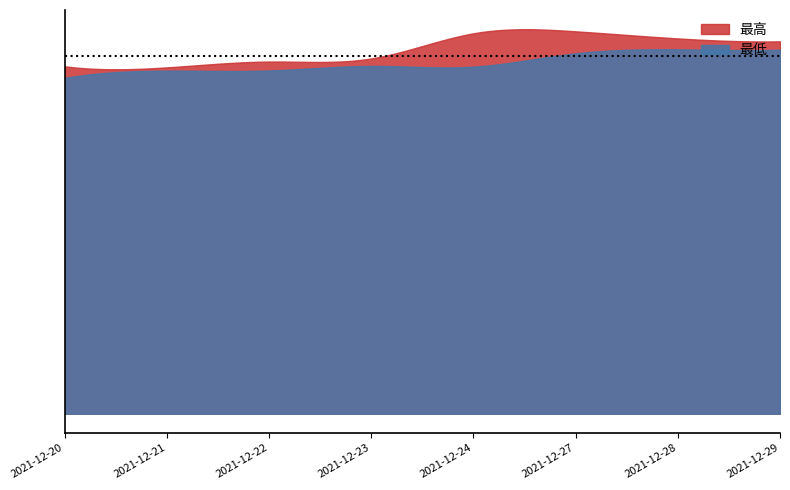

What is the value of the 最低 point at the 5th from the left?

19.1